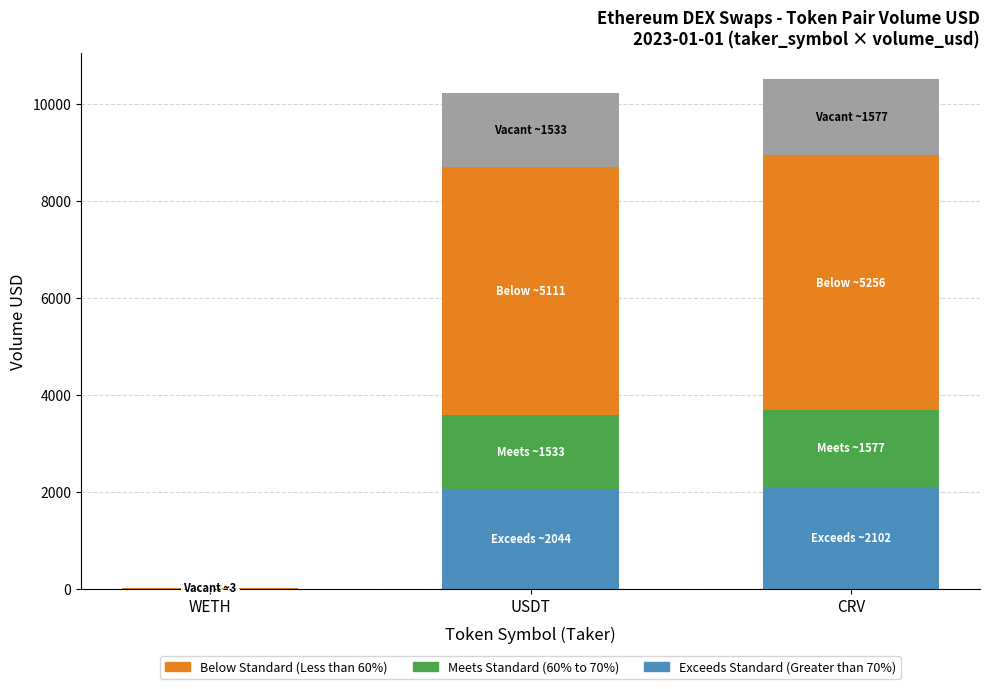

Reading left to right, what are the values for Exceeds Standard (Greater than 70%)?

WETH=4.0	USDT=2044.4	CRV=2102.3